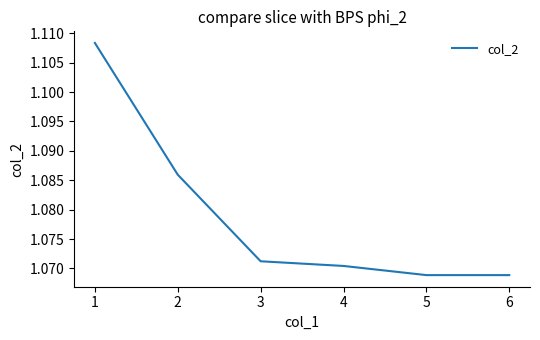

How many values are between 1 and 2?

6